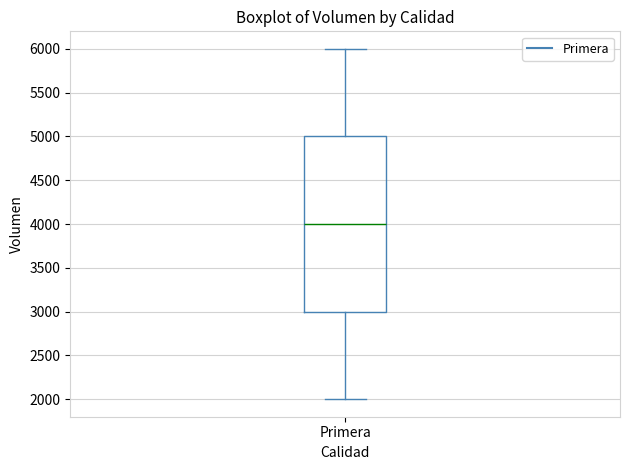

Transcribe this box plot: give where the median line is, the range the box spans, and where the two whiskers end, as read against the y-axis. The values are not printed on the chart, so give them approximately, as read against the axis.

median 4000, box 3000 to 5000, whiskers 2000 to 6000